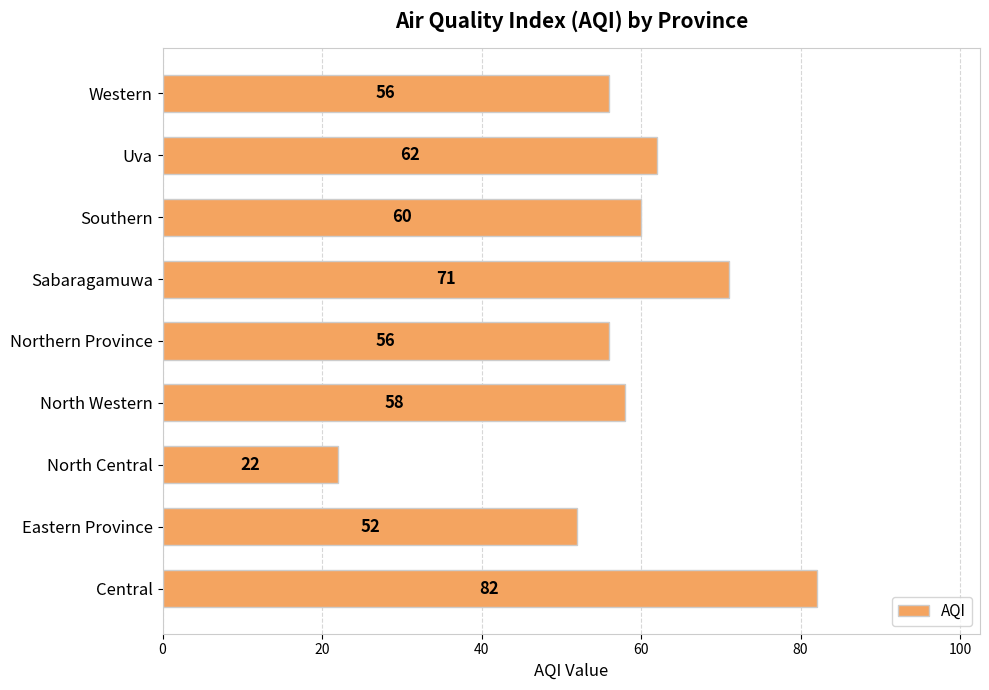

Between Sabaragamuwa and Western, which is larger?

Sabaragamuwa